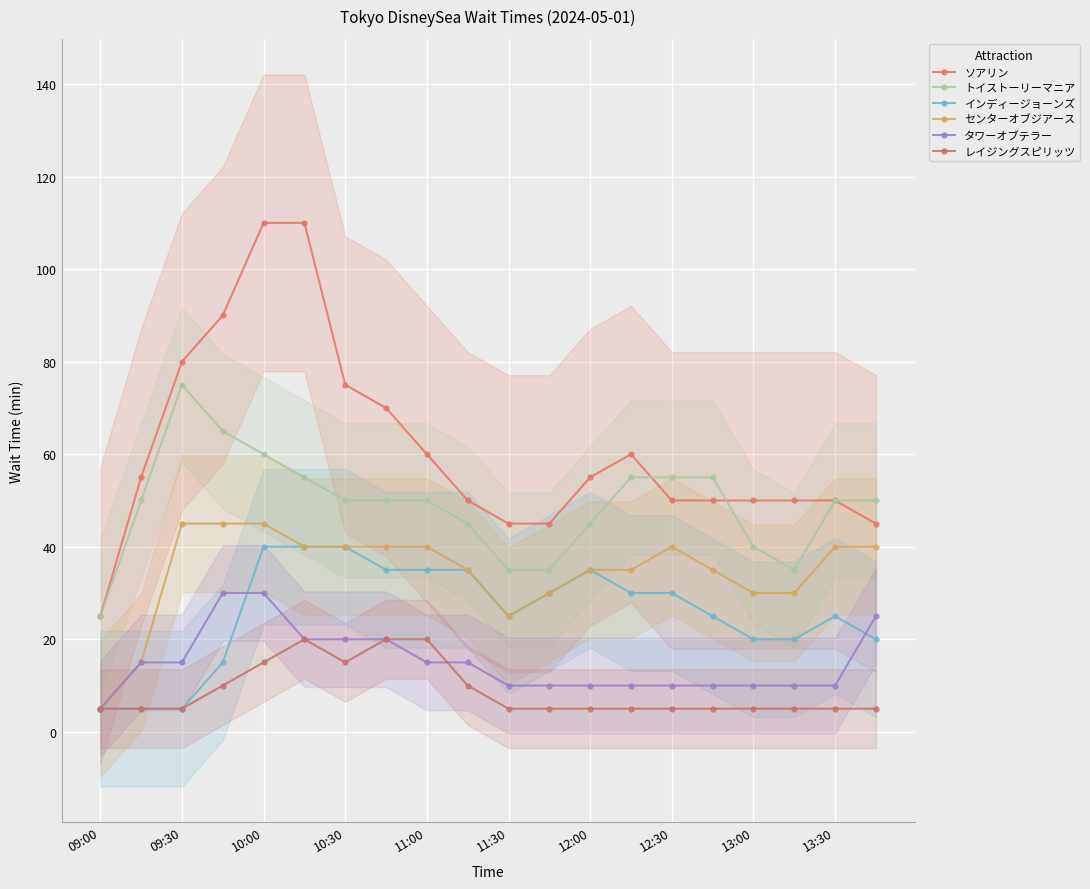

How many data points in インディージョーンズ are less than 30?

10